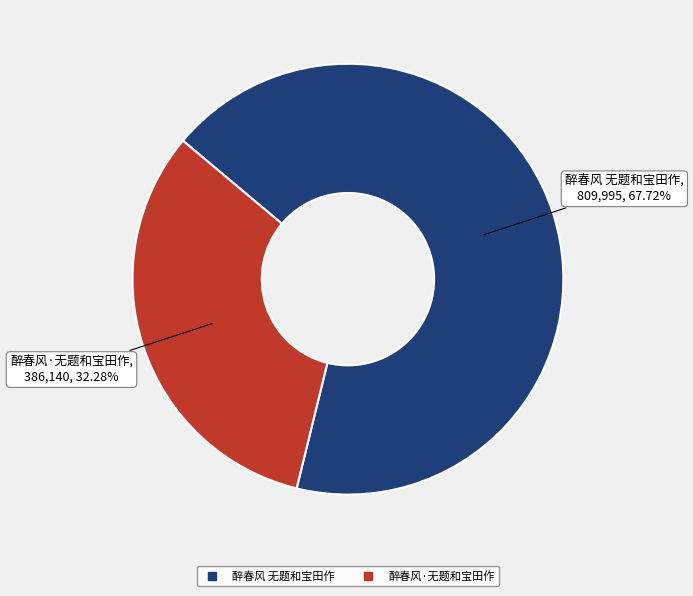

Which slice is the smallest?

醉春风·无题和宝田作